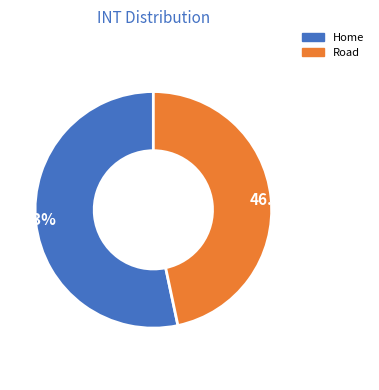

Approximately how many times larger is the value at 53.3% compared to 46.7%?

1.1